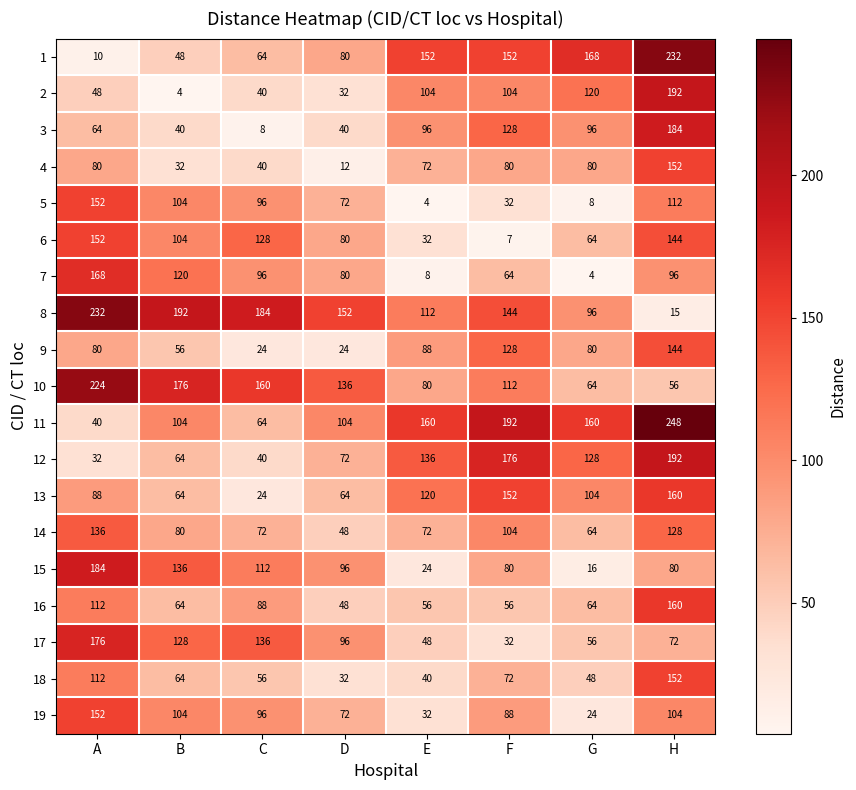

What is the total value across all series at D?

1340